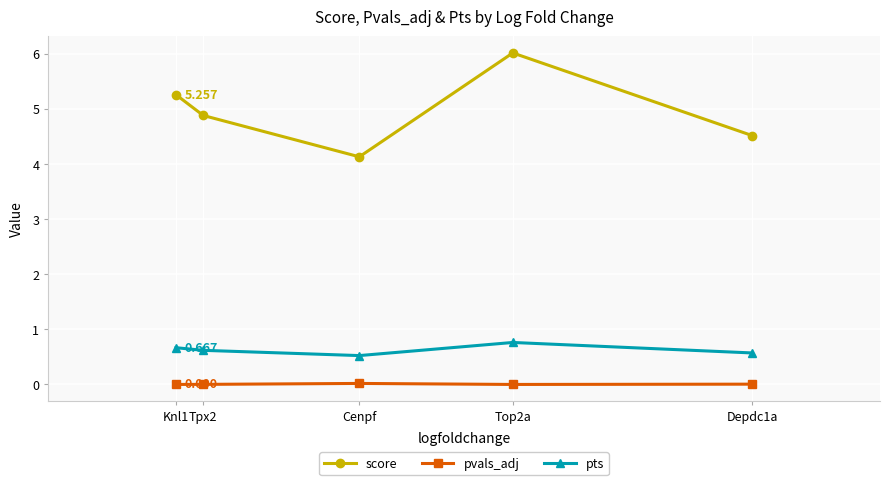

How many lines are shown in the chart?

3